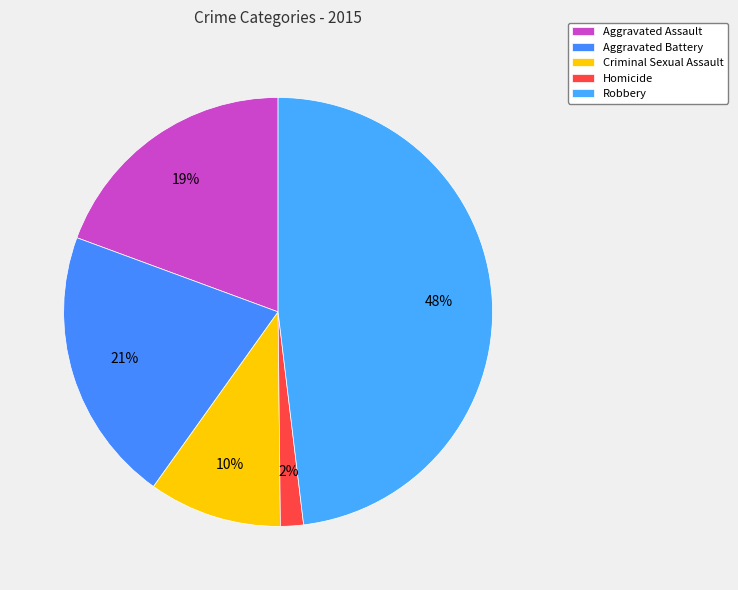

Rank the categories by value from lowest to highest.

Homicide, Criminal Sexual Assault, Aggravated Assault, Aggravated Battery, Robbery